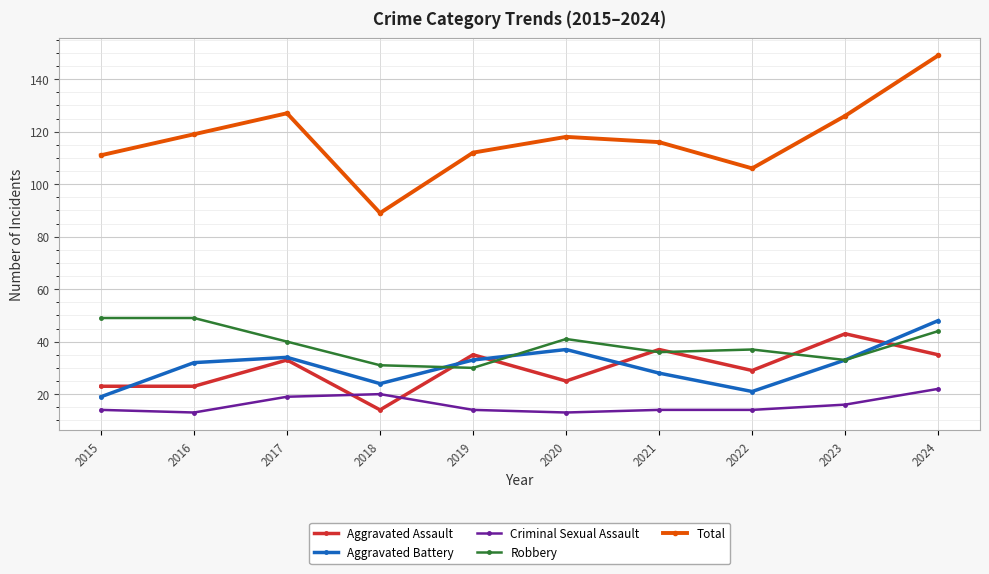

Is this an area chart (filled region under the line)?

No